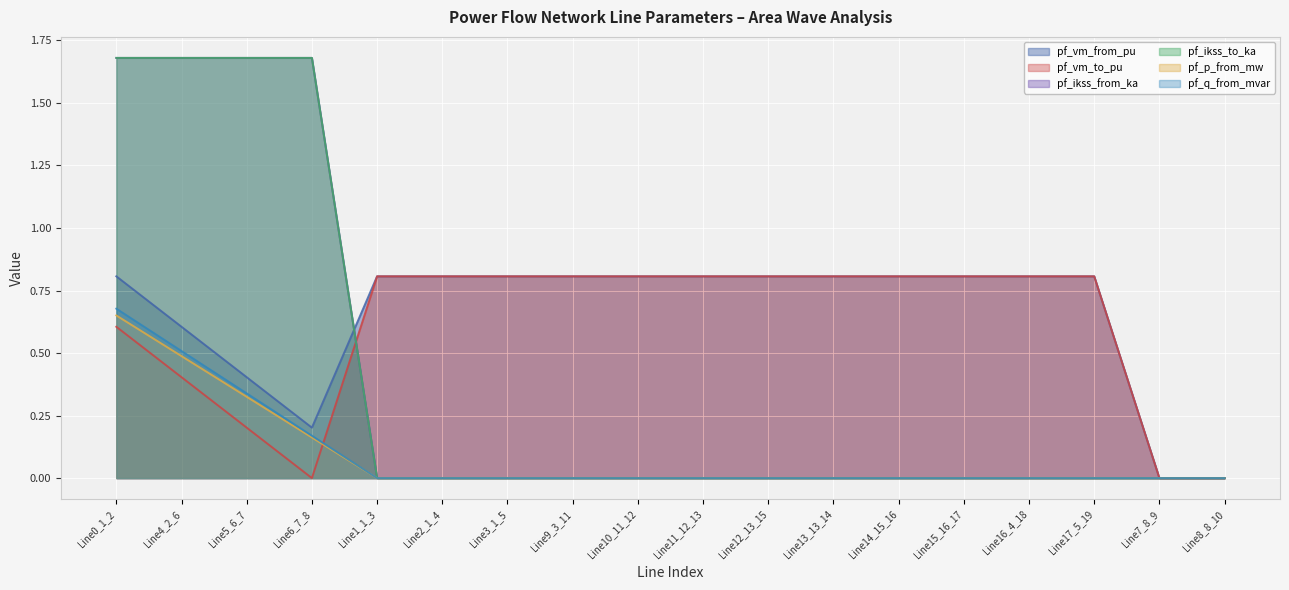

At which category is the sum across all series the highest?

Line0_1_2